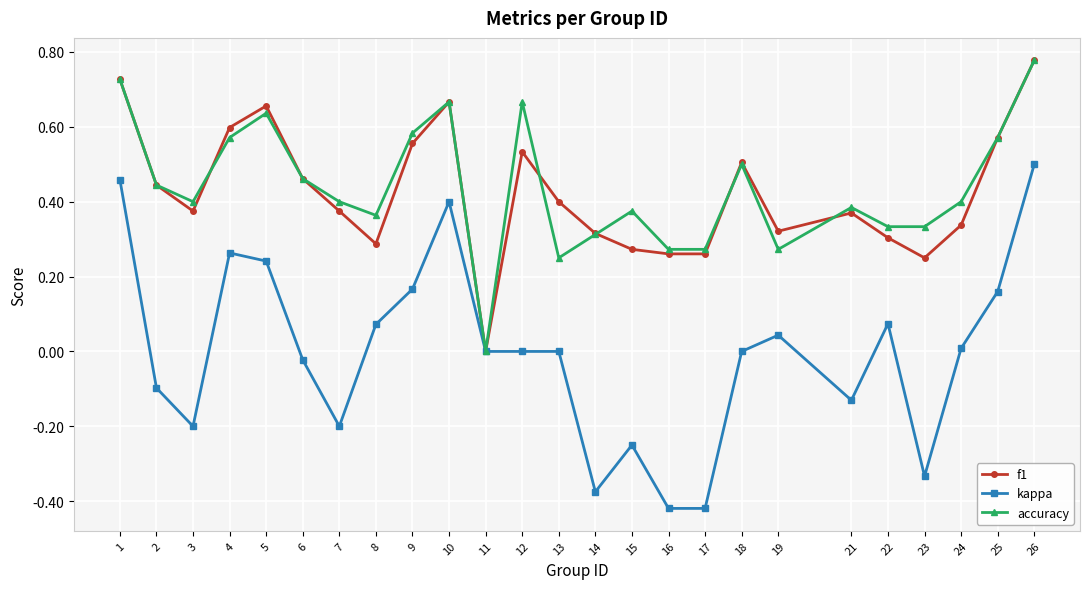

At which label does accuracy reach its minimum?

11